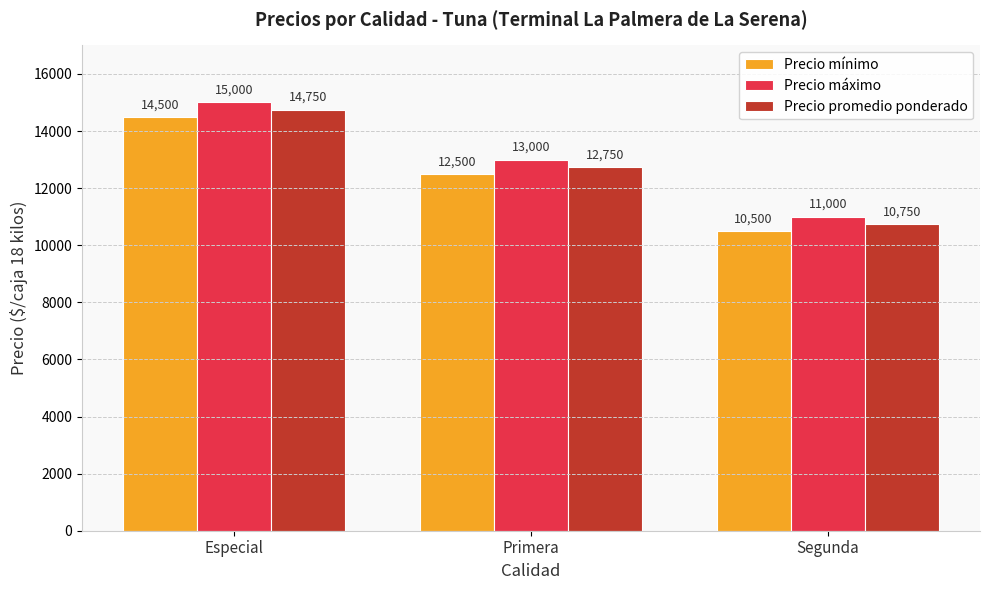

What is the approximate value of Precio máximo at Especial, to the nearest 100?

15000